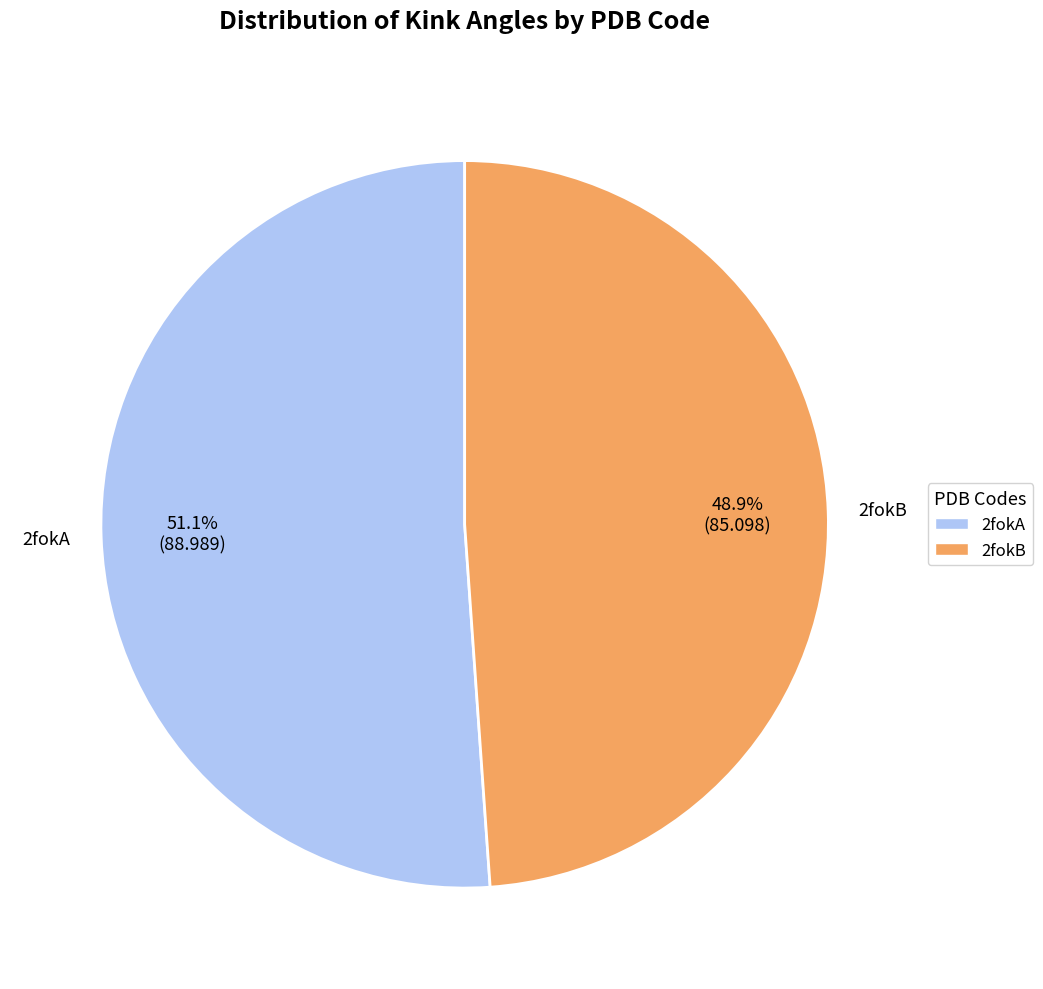

How many segments does this pie chart have?

2